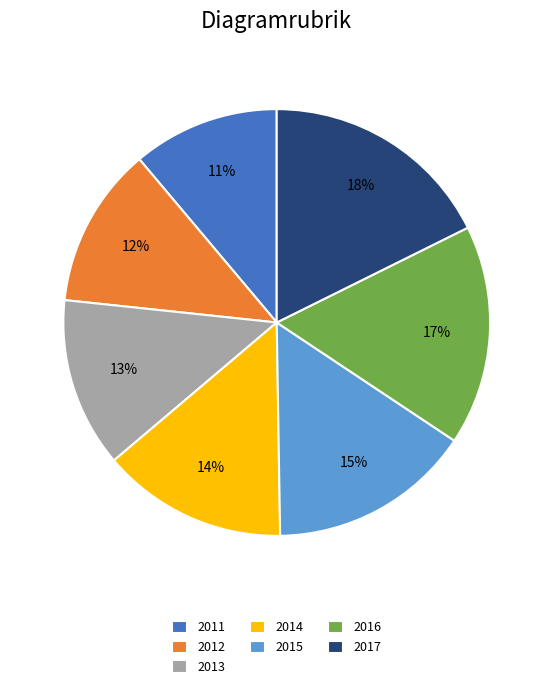

Rank the categories by value from lowest to highest.

2011, 2012, 2013, 2014, 2015, 2016, 2017